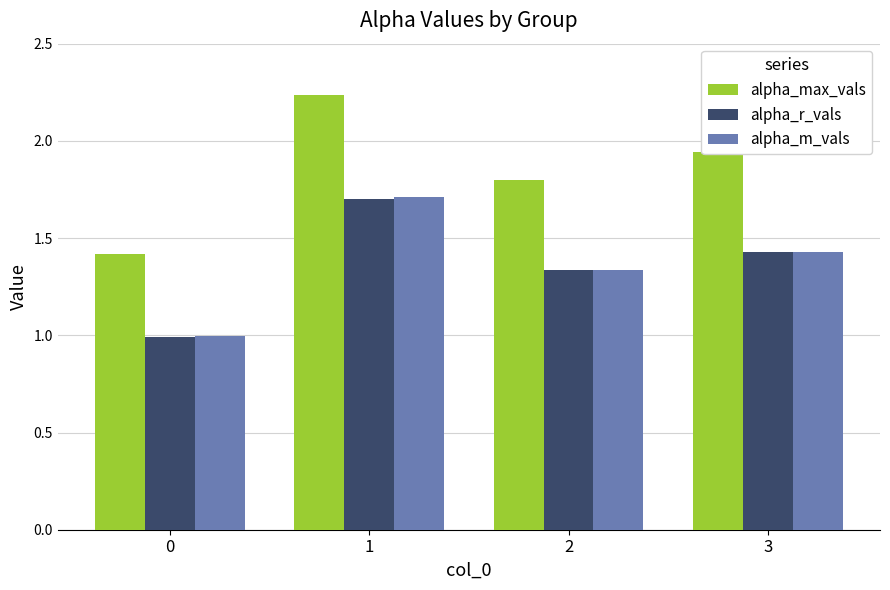

What are all the series names shown in the legend?

alpha_max_vals, alpha_r_vals, alpha_m_vals